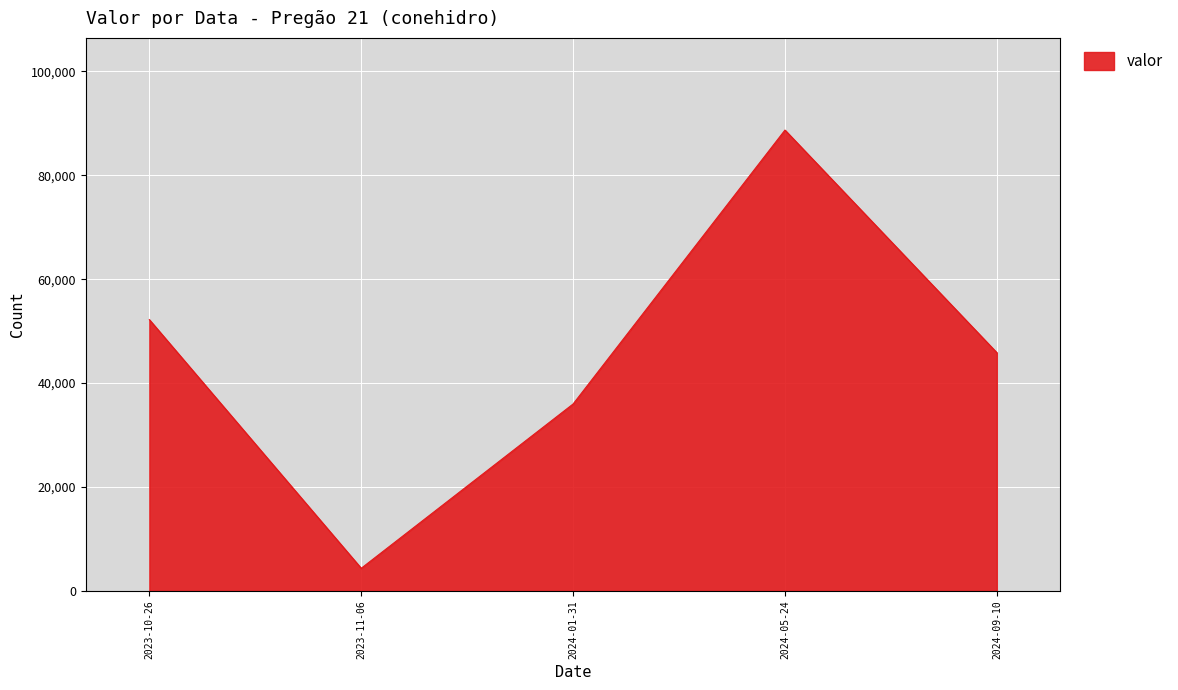

What is the average value?

45427.2